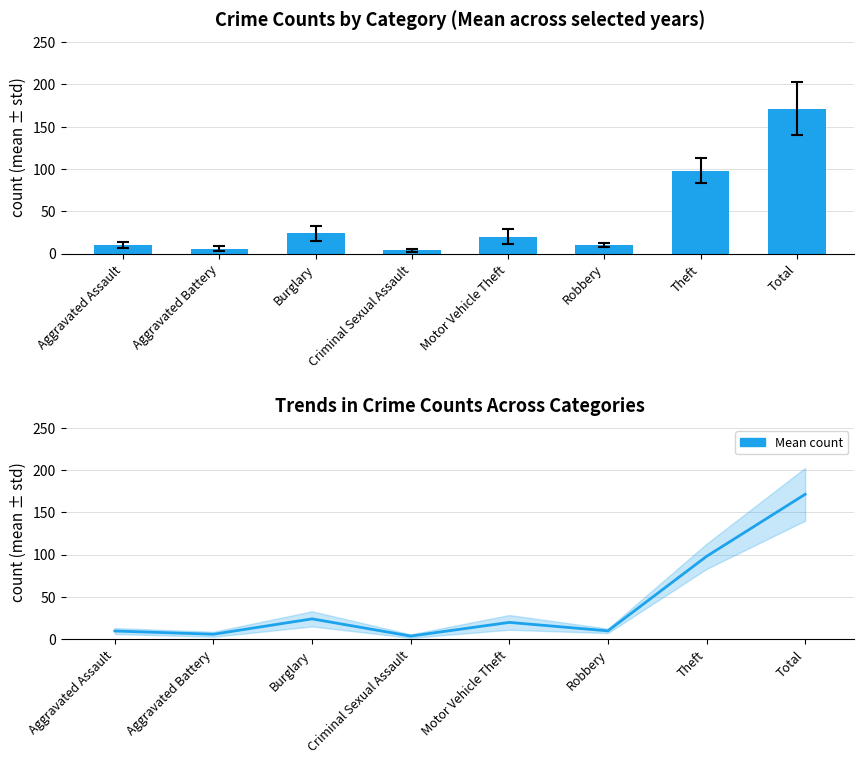

Rank the categories by value from lowest to highest.

Criminal Sexual Assault, Aggravated Battery, Aggravated Assault, Robbery, Motor Vehicle Theft, Burglary, Theft, Total